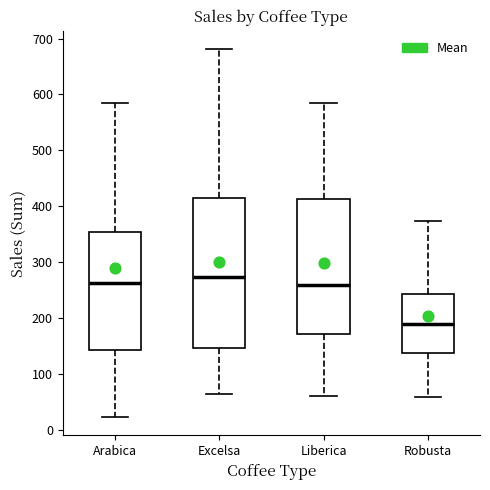

Reading left to right, transcribe this box plot: for each box, give where its median line is, the range the box spans, and where its two whiskers end, as read against the y-axis. The values are not printed on the chart, so give them approximately, as read against the axis.

Arabica: median 260, box 140 to 350, whiskers 20 to 580
Excelsa: median 270, box 150 to 410, whiskers 60 to 680
Liberica: median 260, box 170 to 410, whiskers 60 to 580
Robusta: median 190, box 140 to 240, whiskers 60 to 370